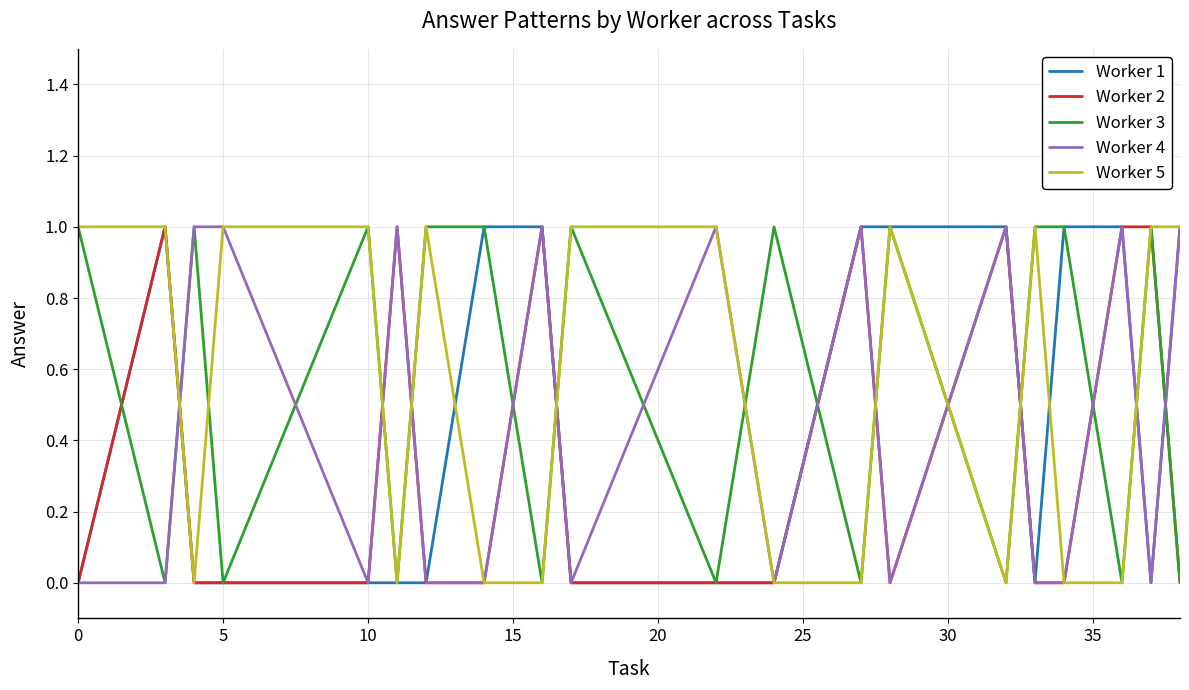

What is the difference between the second highest and second lowest values in the Worker 4 series?

1